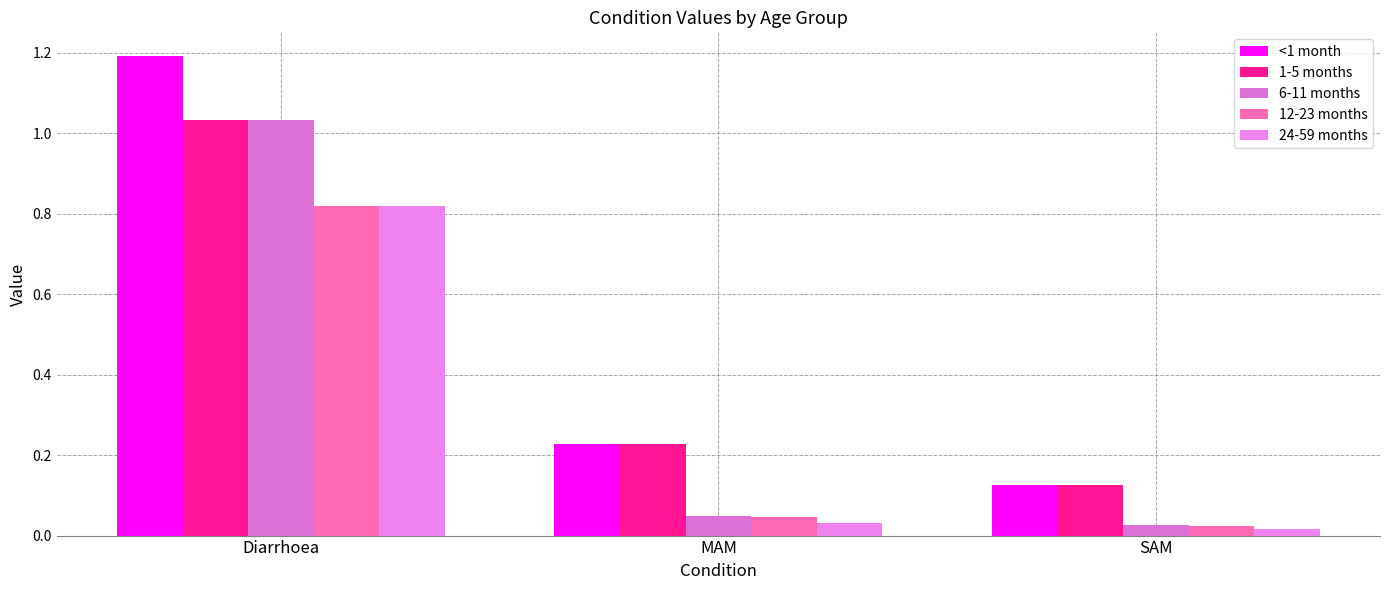

What is the spread (max minus min) of values at SAM?

0.1